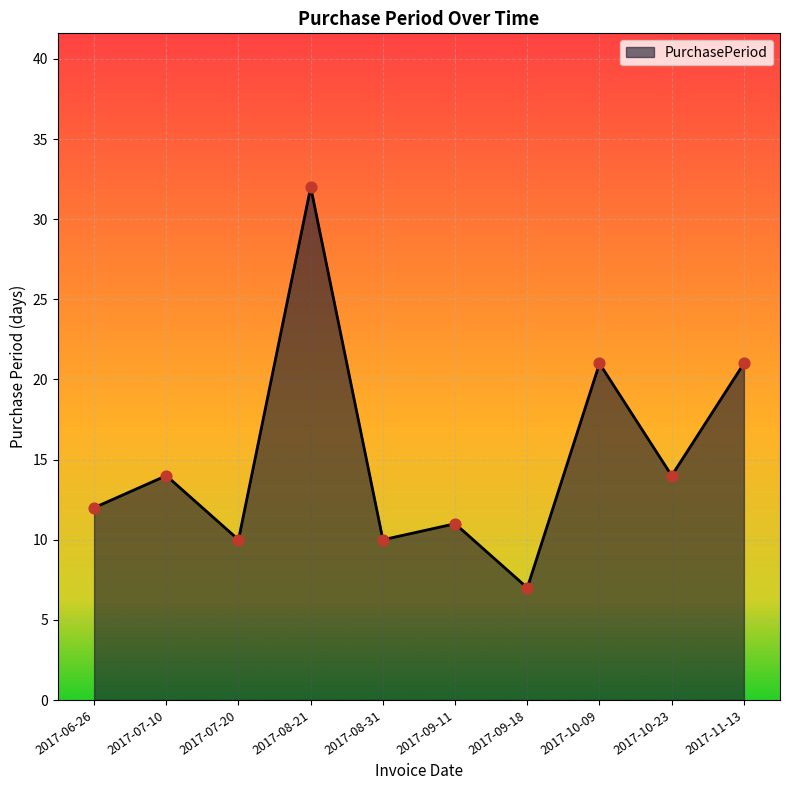

What is the ratio of the value at 2017-08-31 to the value at 2017-10-23?

0.7